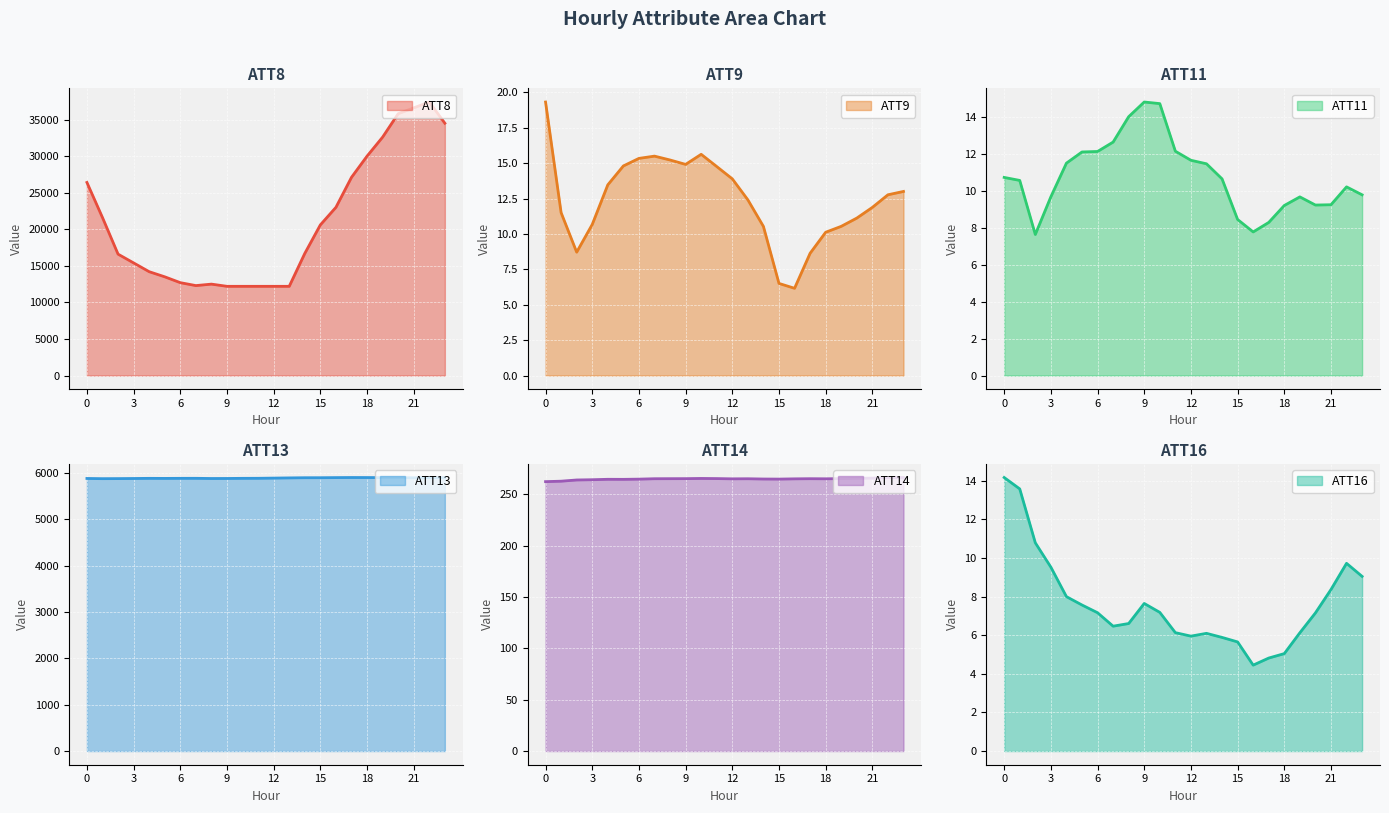

Count the number of categories in the chart.

24